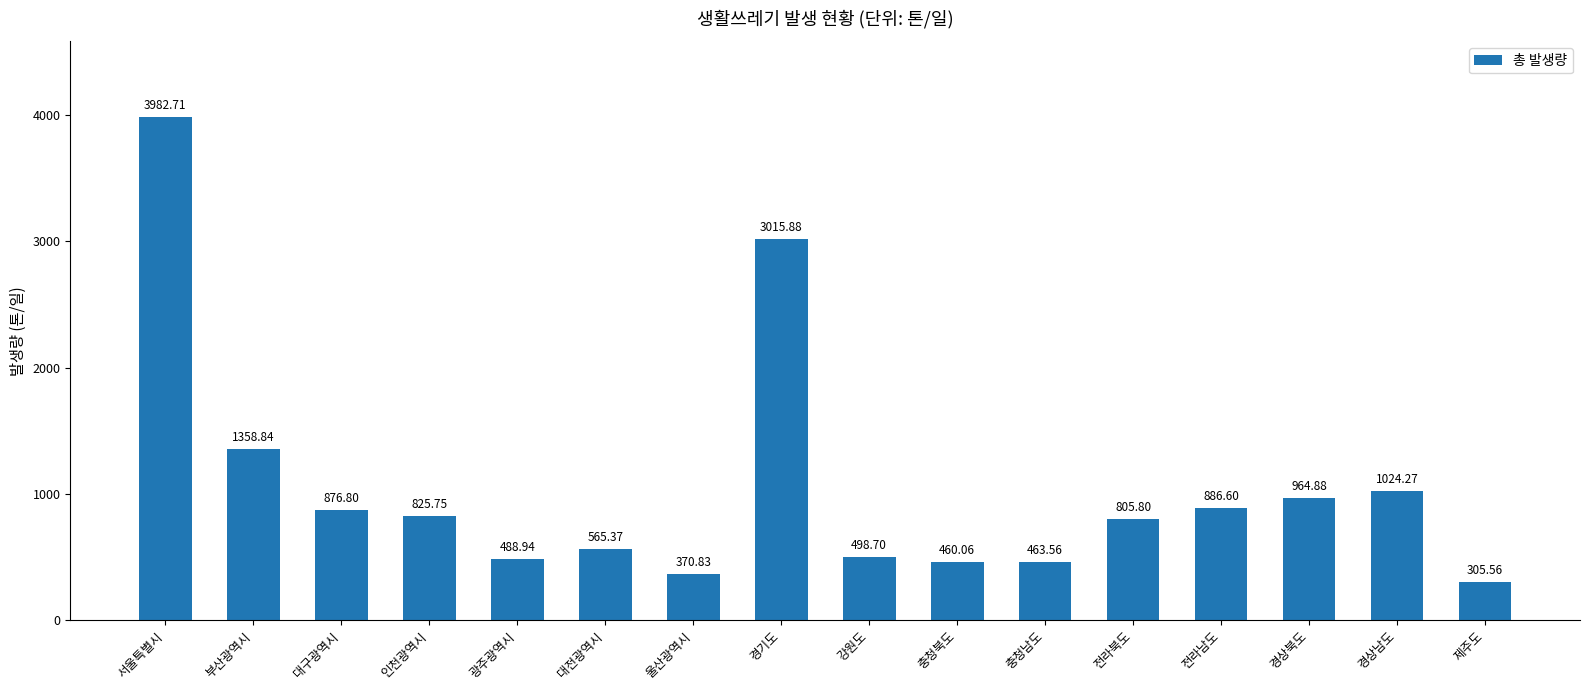

How many values are below 825?

8